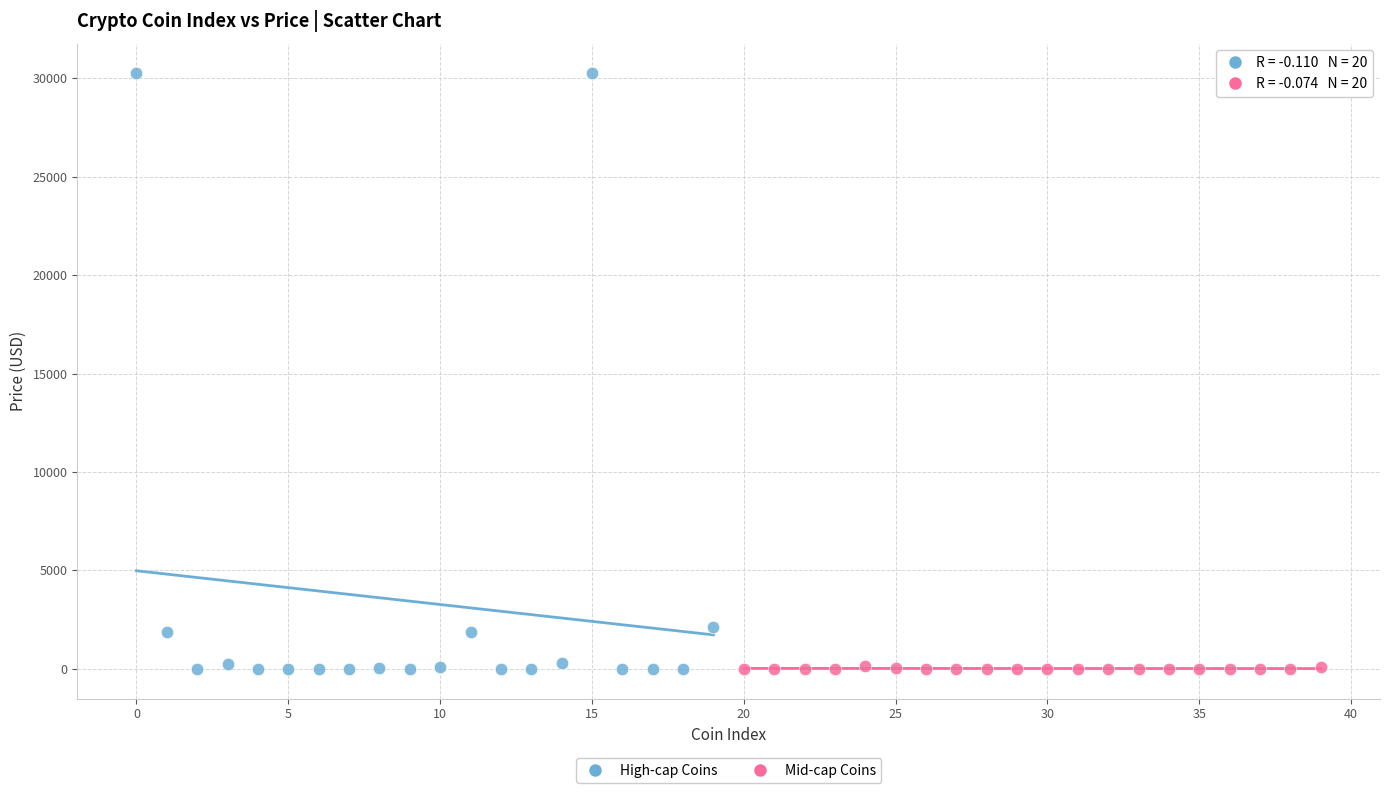

Which series has the widest spread of Y values?

High-cap Coins